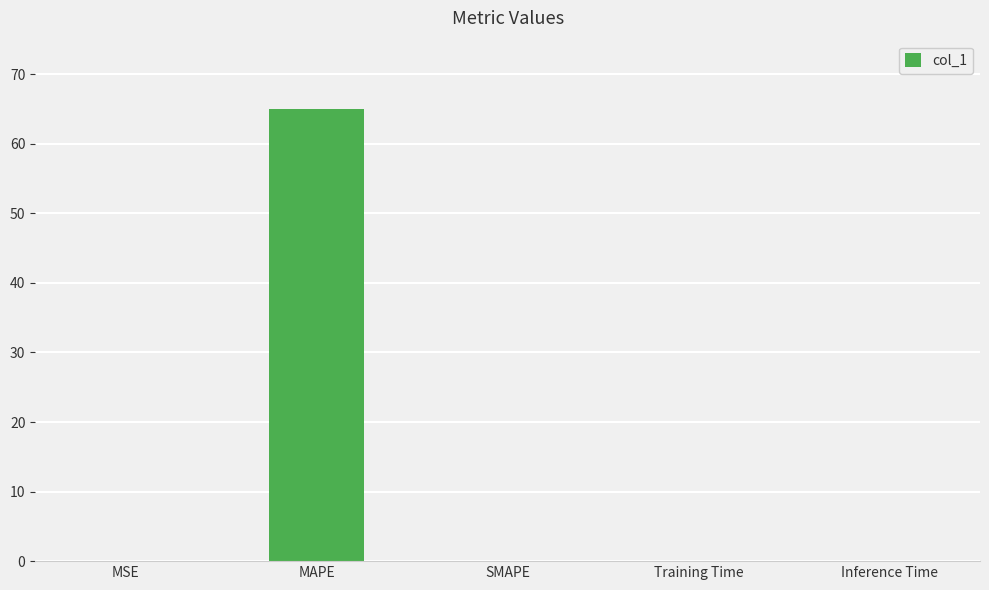

Which has a higher value, MAPE or Training Time?

MAPE